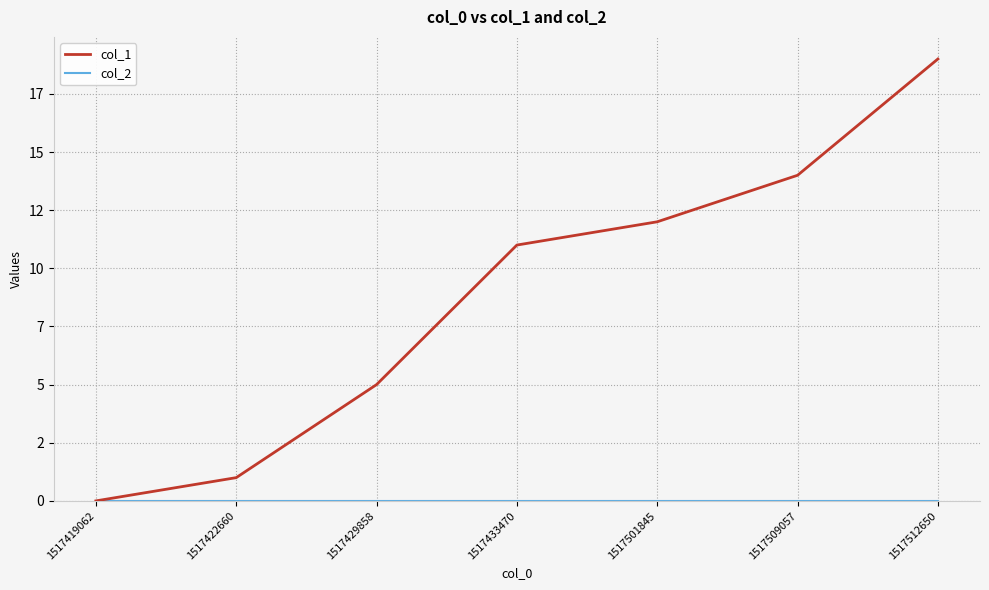

Between 1517422660 and 1517429858, which is larger?

1517429858